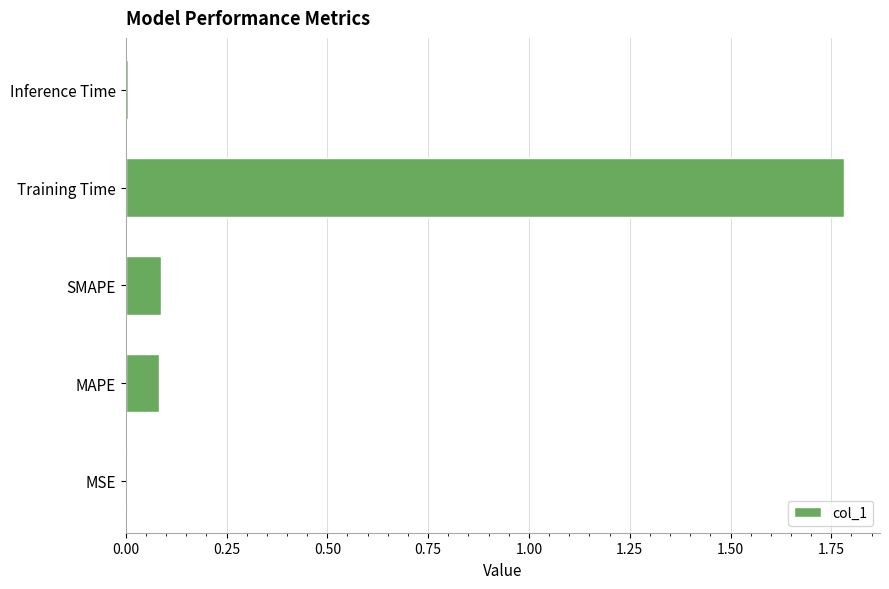

The chart shows a value of 0.1 at MAPE. True or false?

True